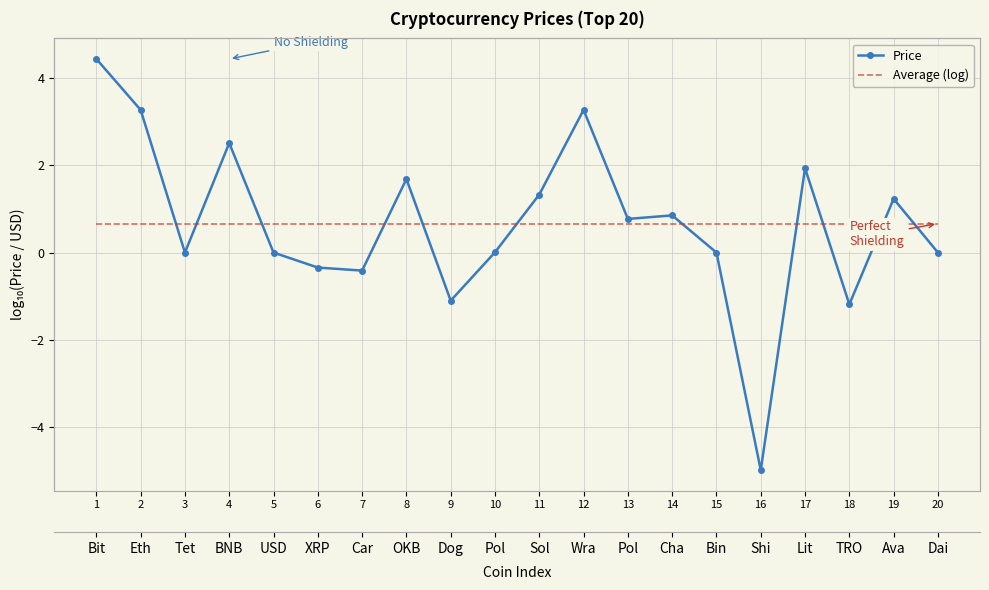

After their last crossing, which series has the higher values: Price or Average (log)?

Average (log)